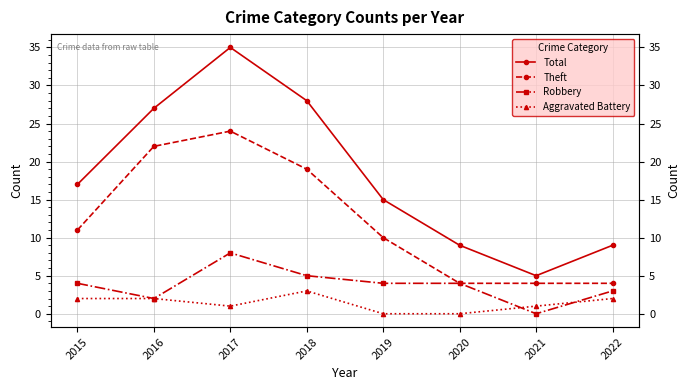

Which series has the largest range (max minus min)?

Total